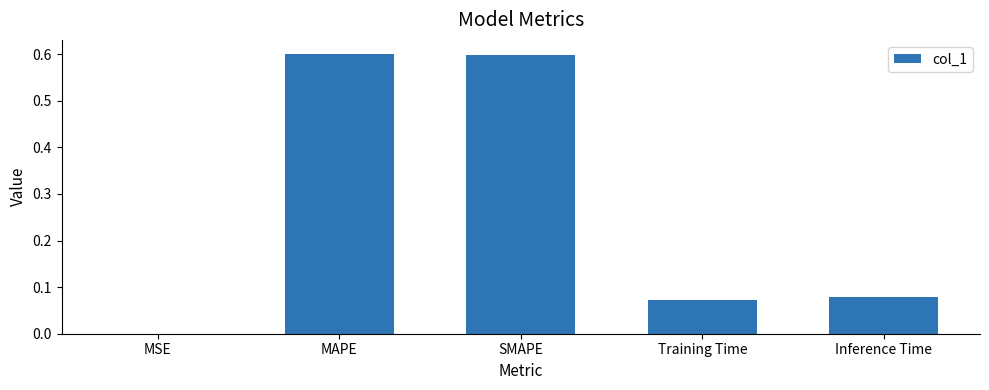

What is the greatest value displayed?

0.6